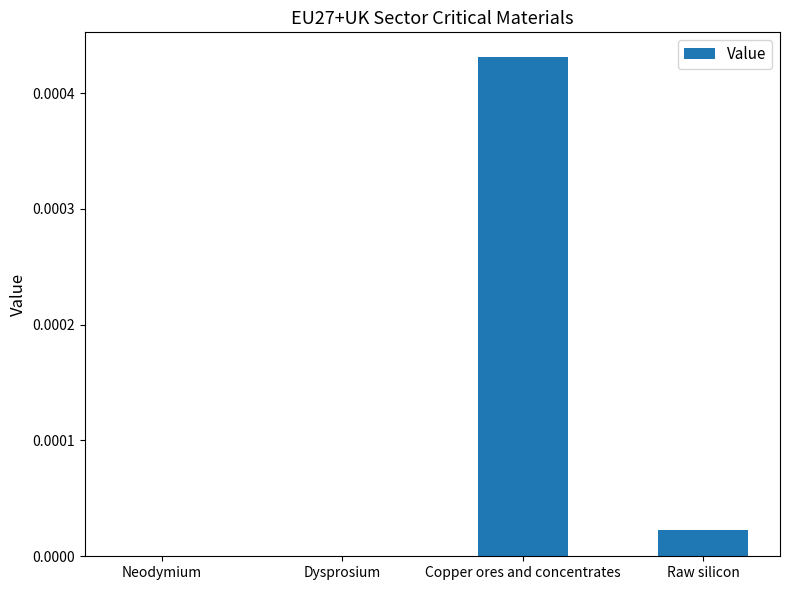

Which has a higher value, Raw silicon or Dysprosium?

Raw silicon